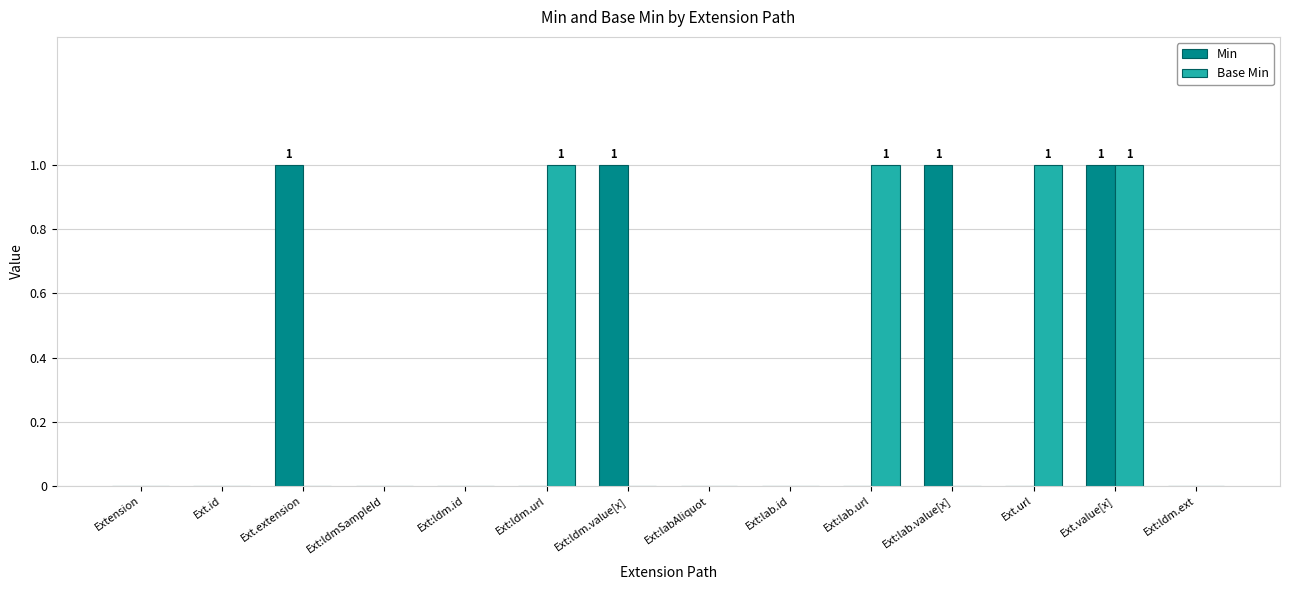

Which series changed the most between Ext.id and Ext.extension?

Min